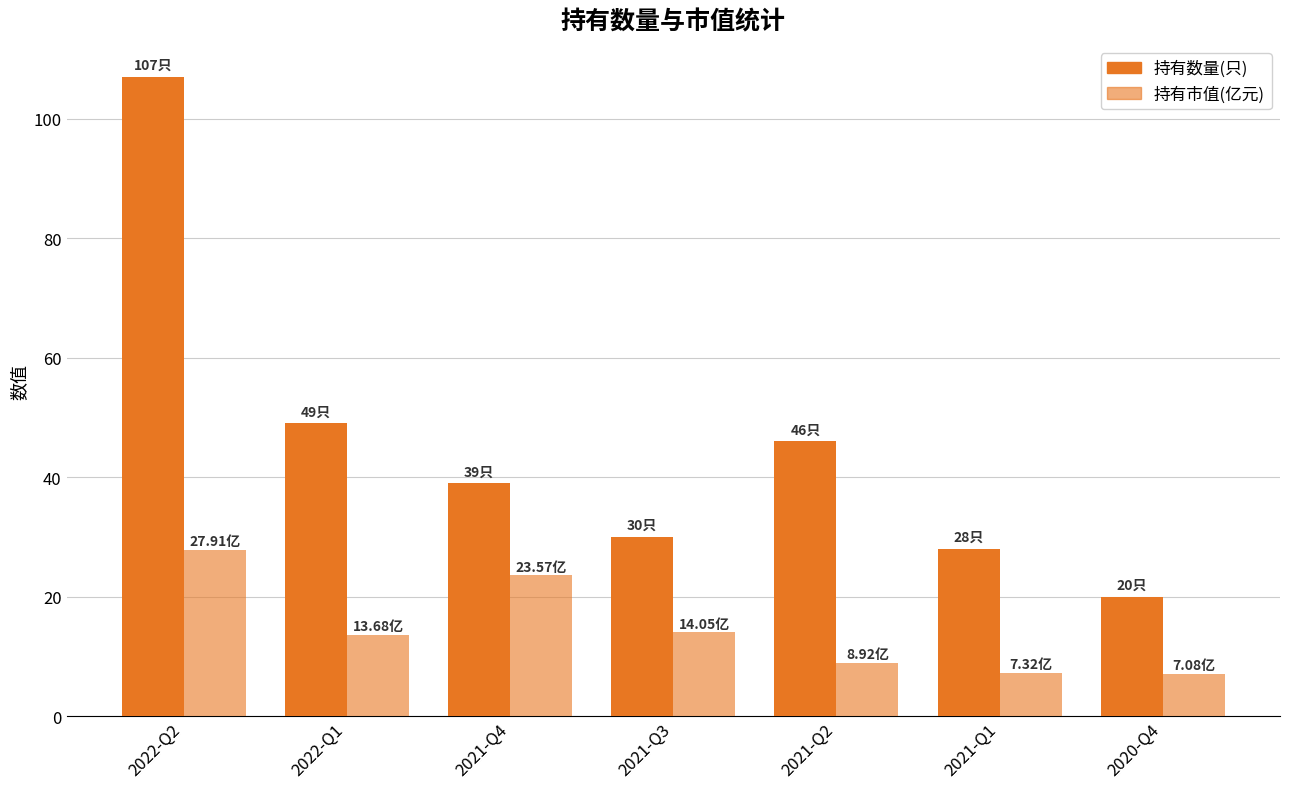

Which series has the largest total across all categories?

持有数量(只)